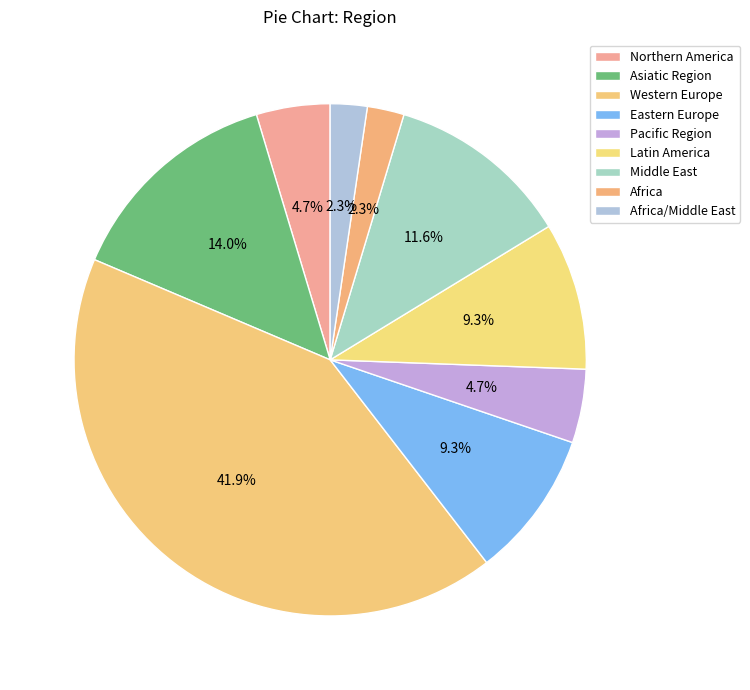

Count the number of slices in the pie.

9